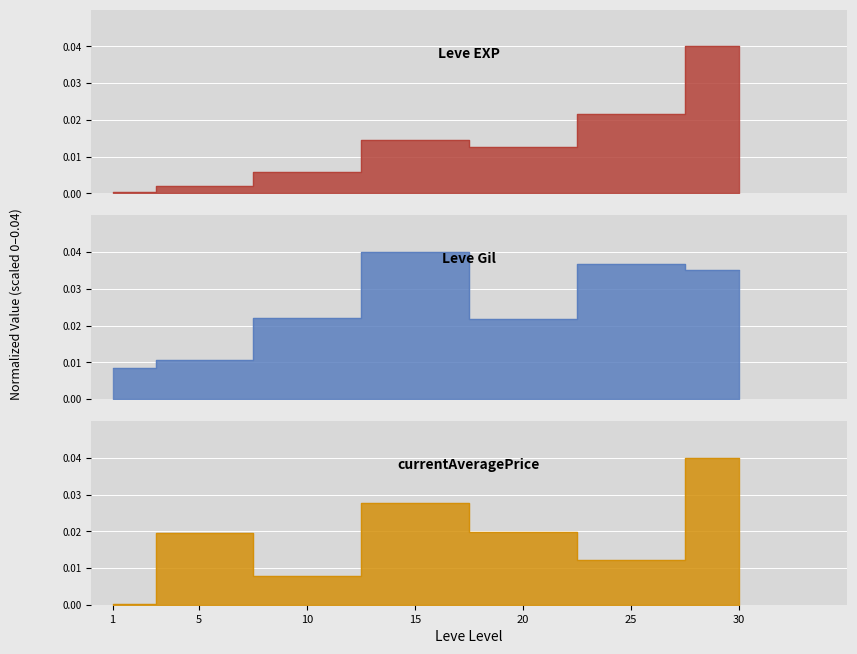

Between 25 and 30, which is larger?

30